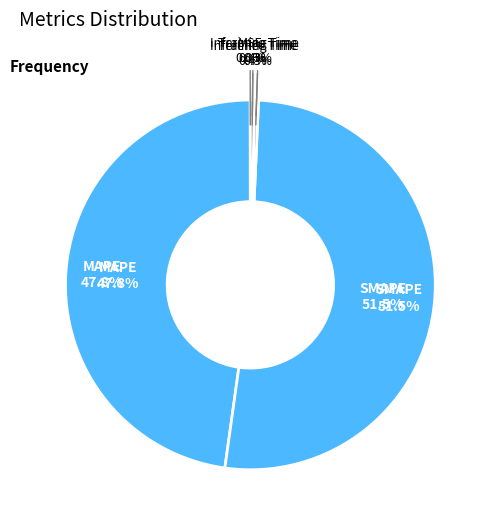

Count the number of slices in the pie.

5